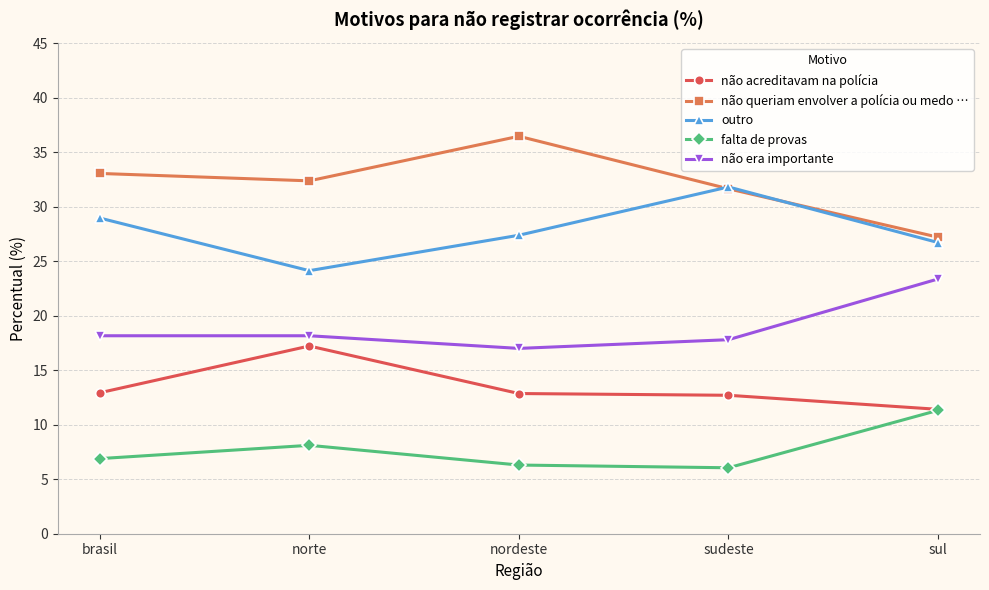

Which category has the highest value across all series?

nordeste